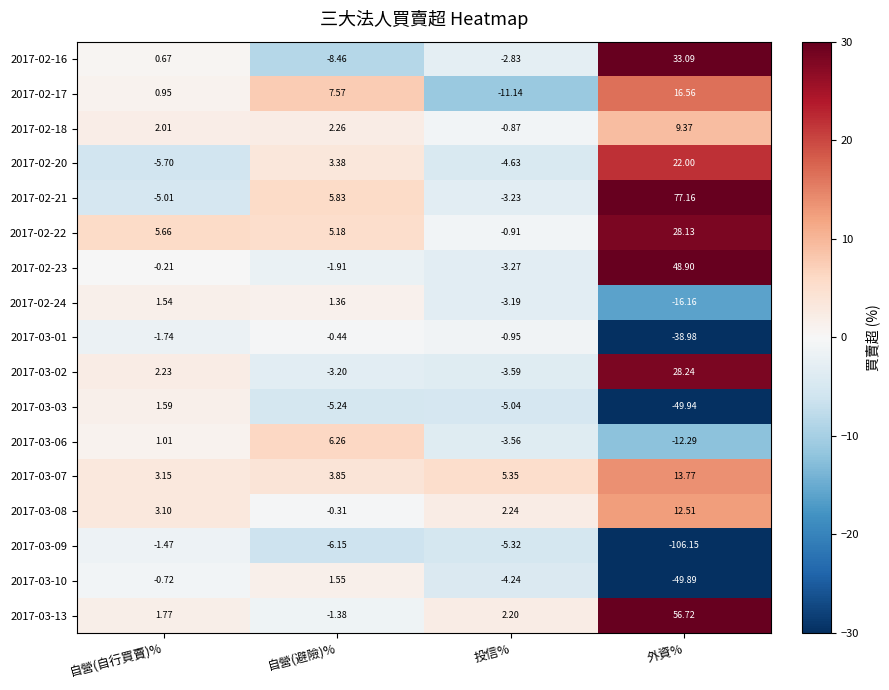

At which label is 2017-03-10 closest to -24?

投信%